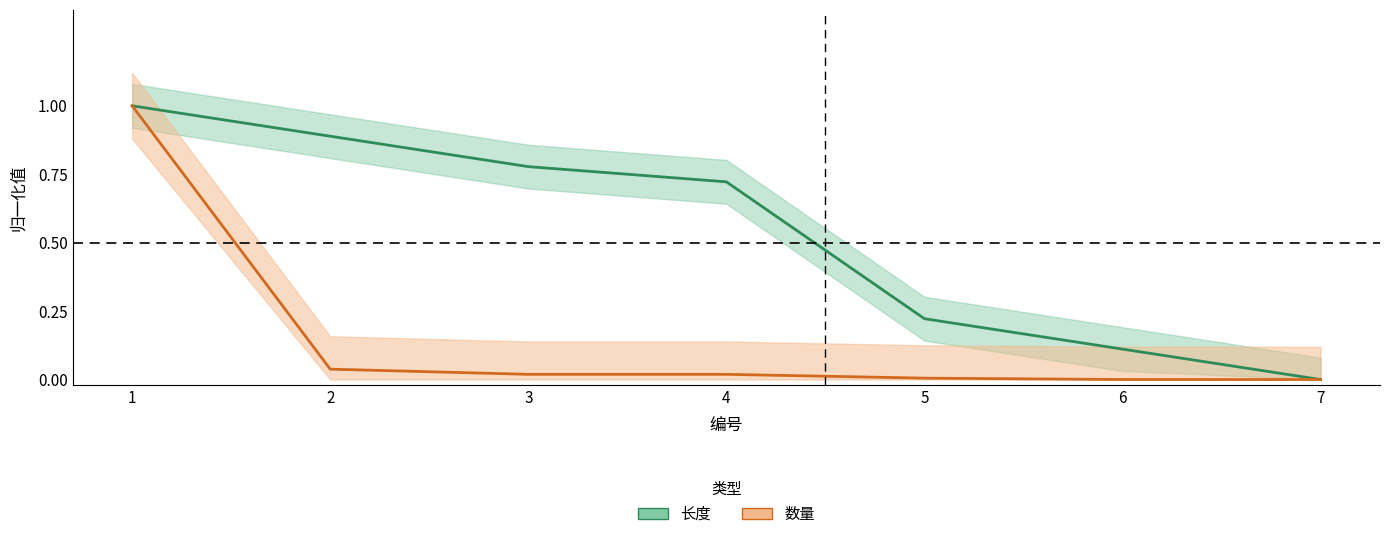

How many distinct data groups are displayed?

2